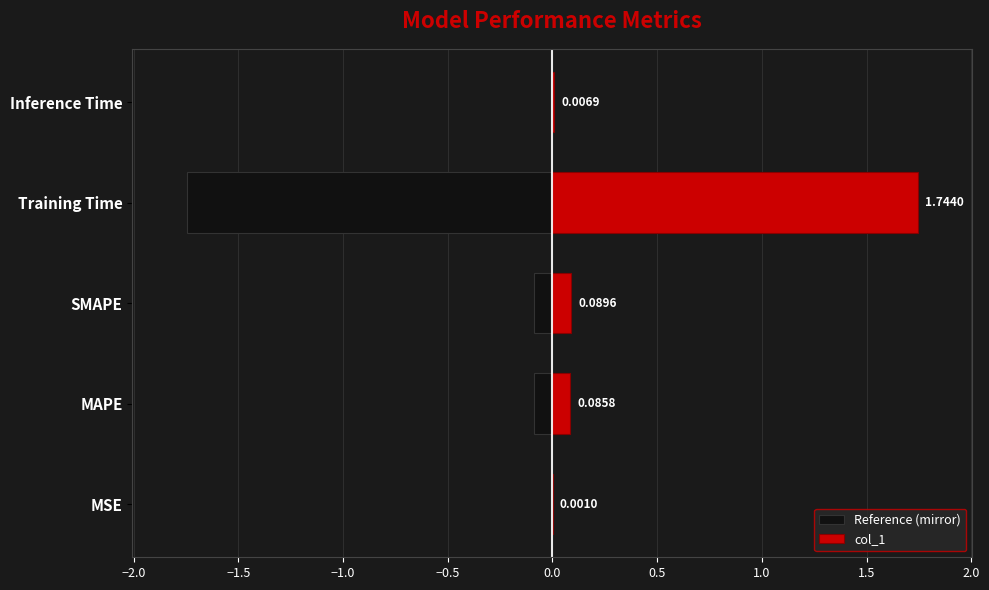

Count the number of data series in this chart.

2